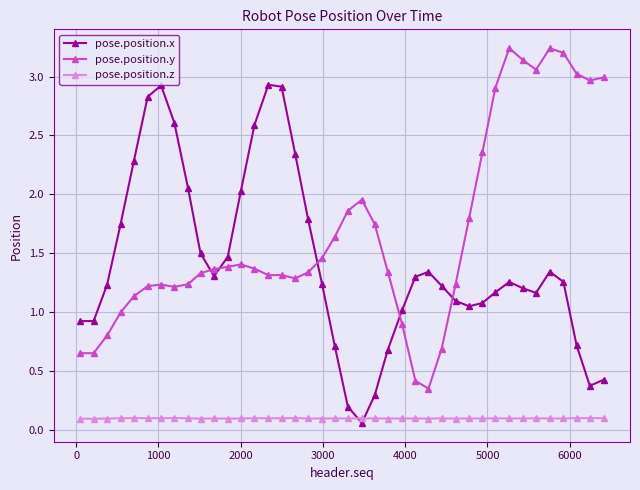

What is the difference between the maximum and second lowest values in the pose.position.y series?

2.8